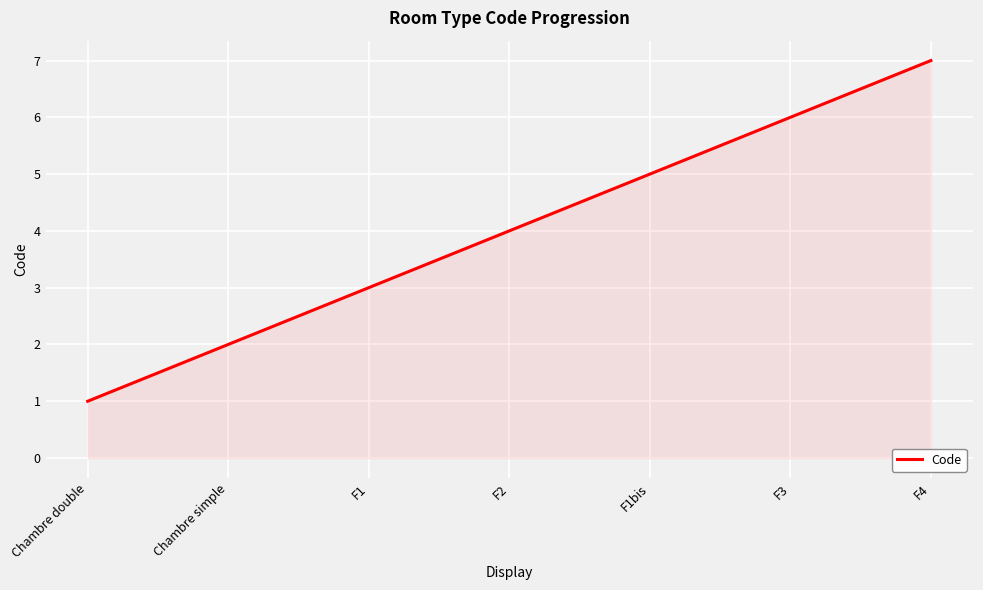

What position from the right is F2?

4